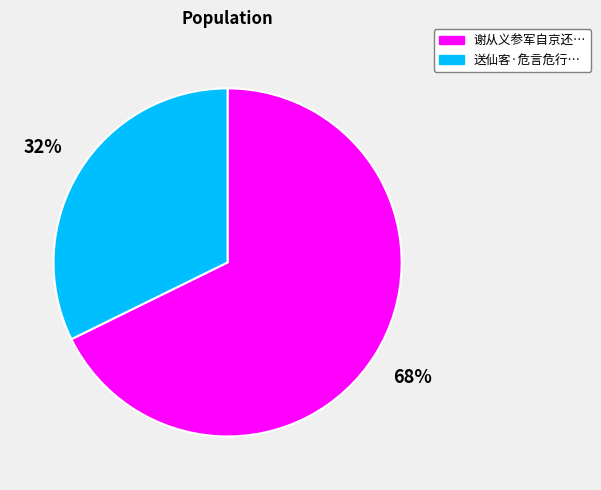

Is there any slice that represents more than half of the pie?

Yes